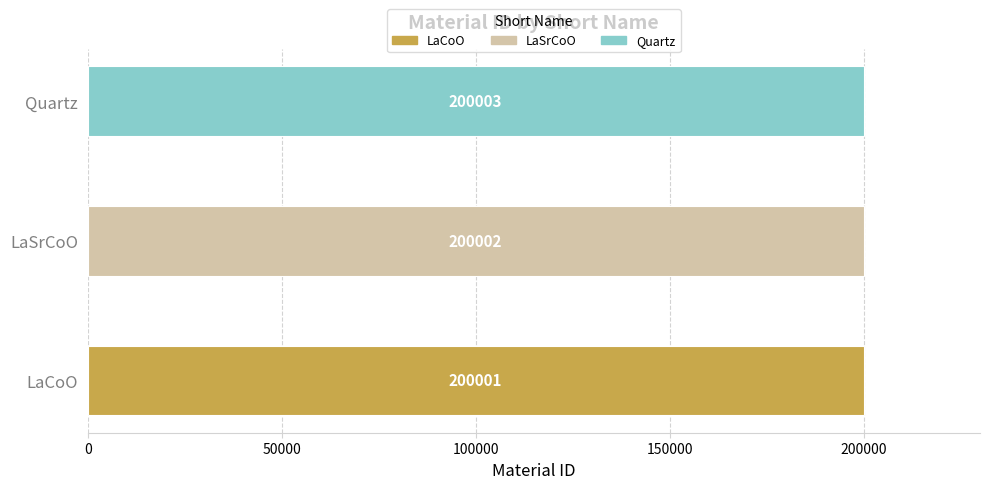

List the labels in order of value, largest first.

Quartz, LaSrCoO, LaCoO